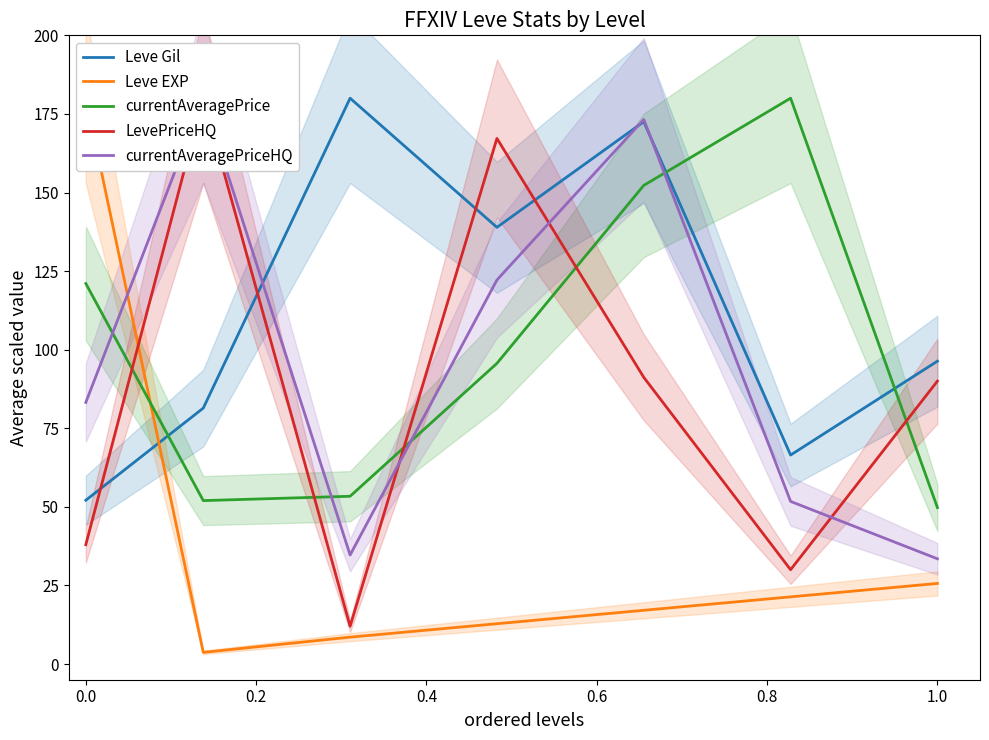

The value of Leve Gil at 0.0 is 25.8. True or false?

False